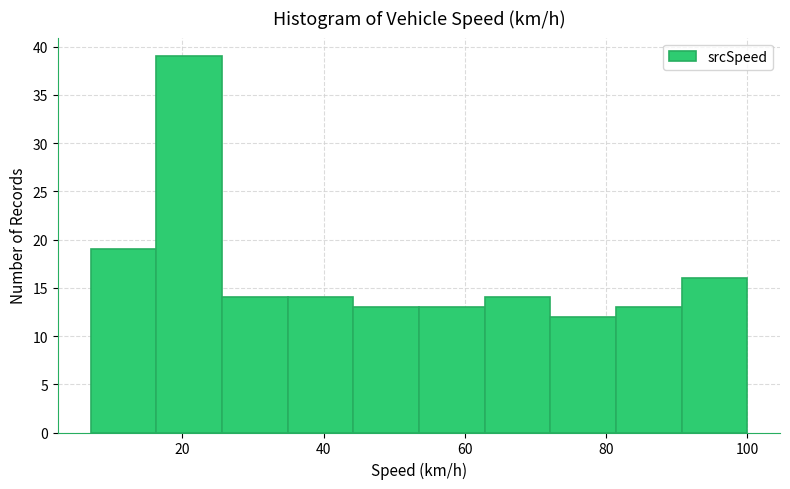

How tall is the bar that spans 90 to 100 on the x-axis? Neither the bar edges nor the heights are printed on the chart, so give them approximately, as read against the axes.

16